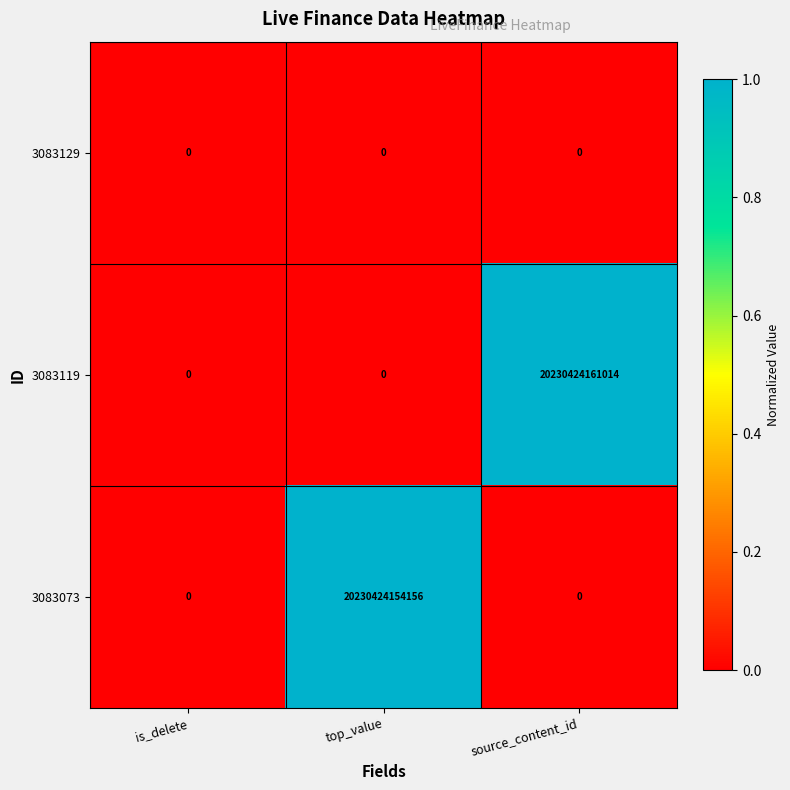

Count the number of categories in the chart.

3